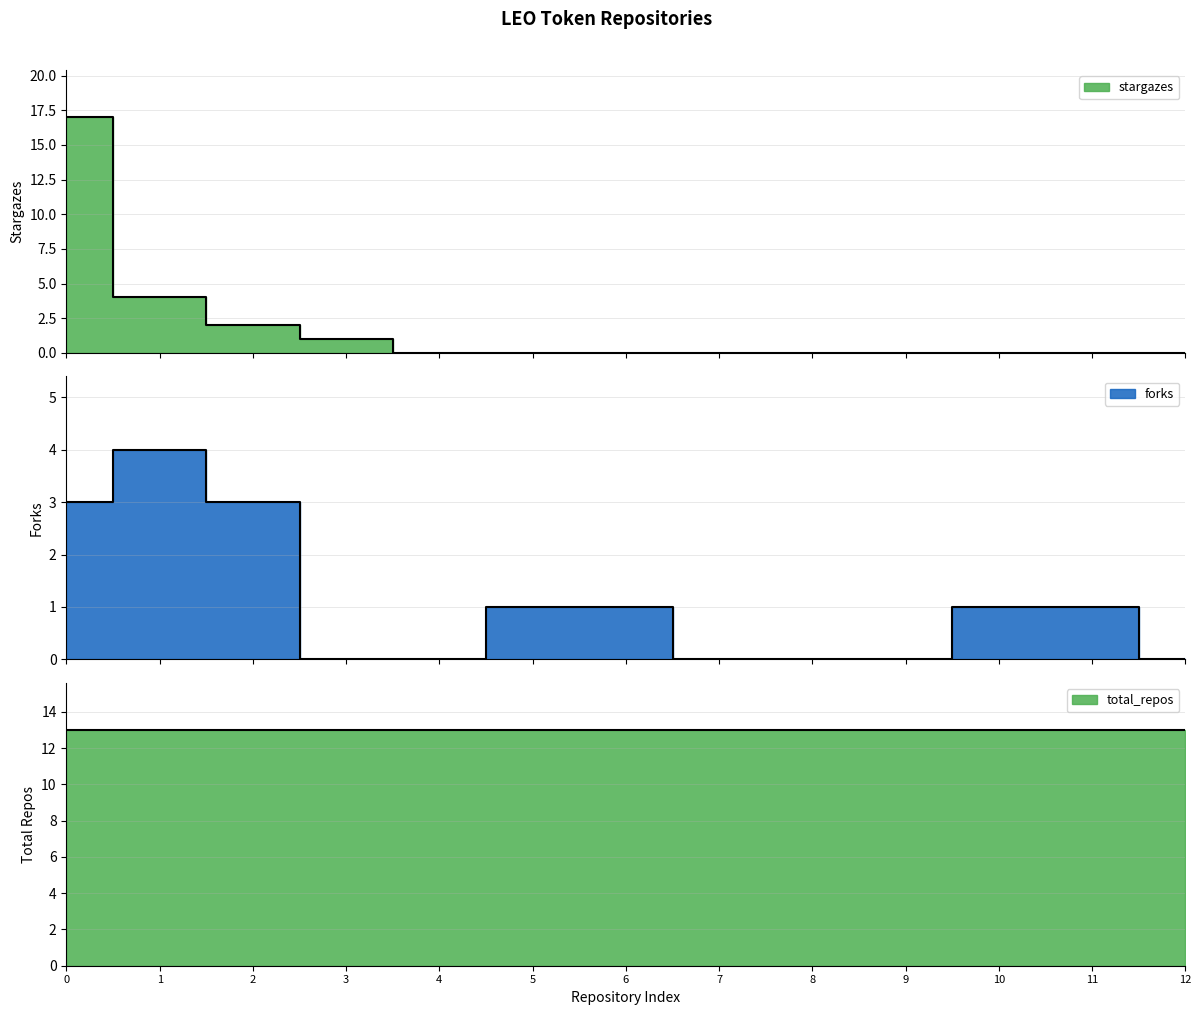

Which series has the widest spread of values?

stargazes